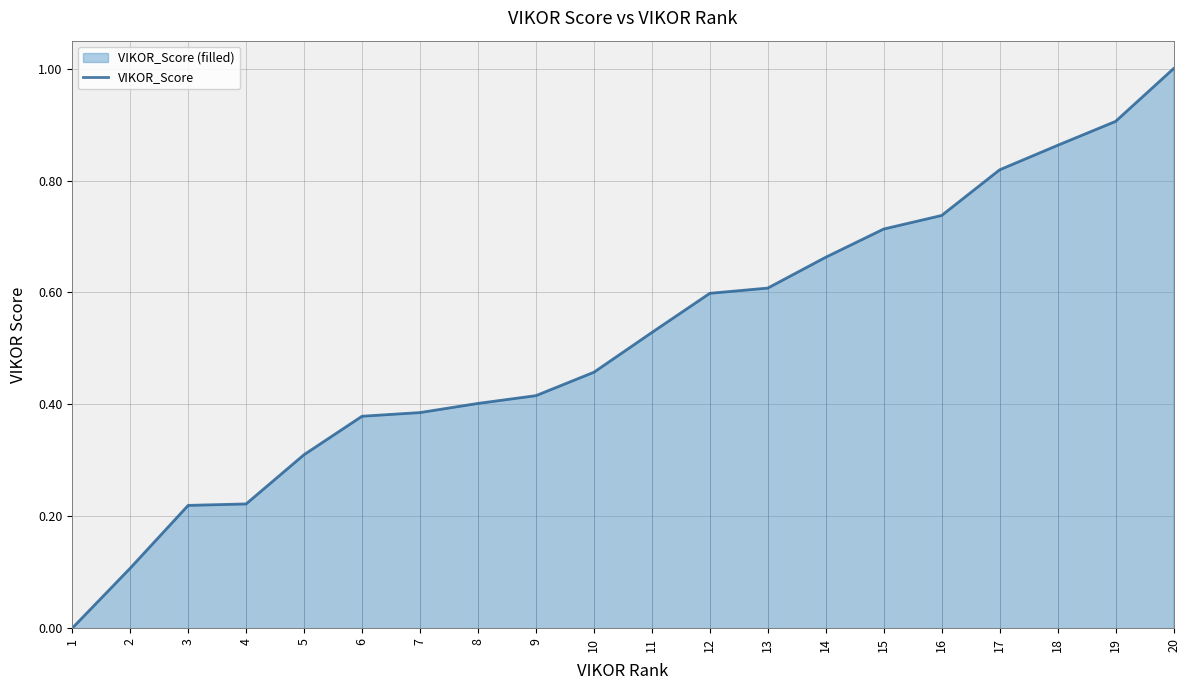

What is the value of the 4th point from the left?

0.2